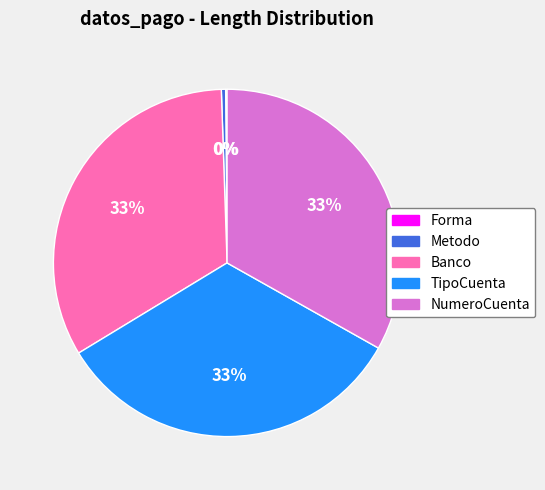

Do NumeroCuenta and Metodo together represent more than half of the pie?

No